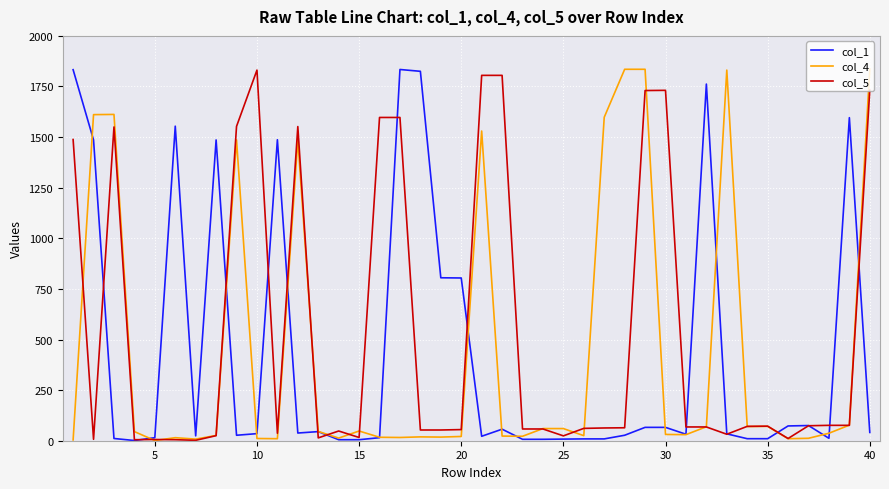

Which series has the largest total across all categories?

col_5